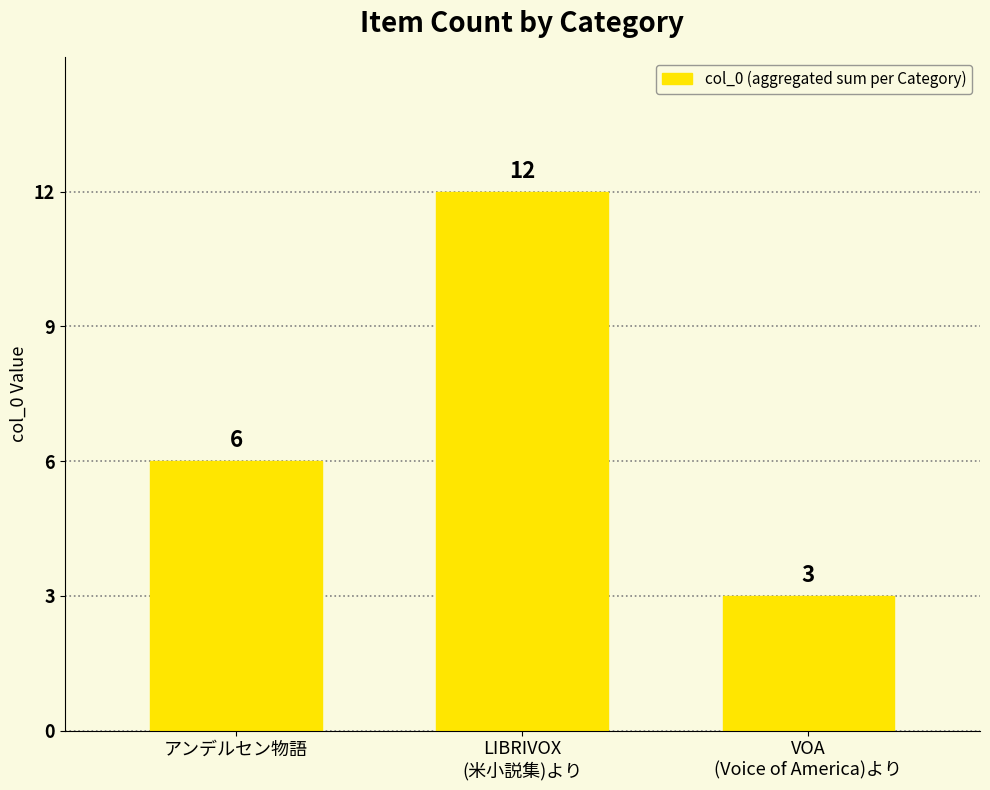

What is the average value?

7